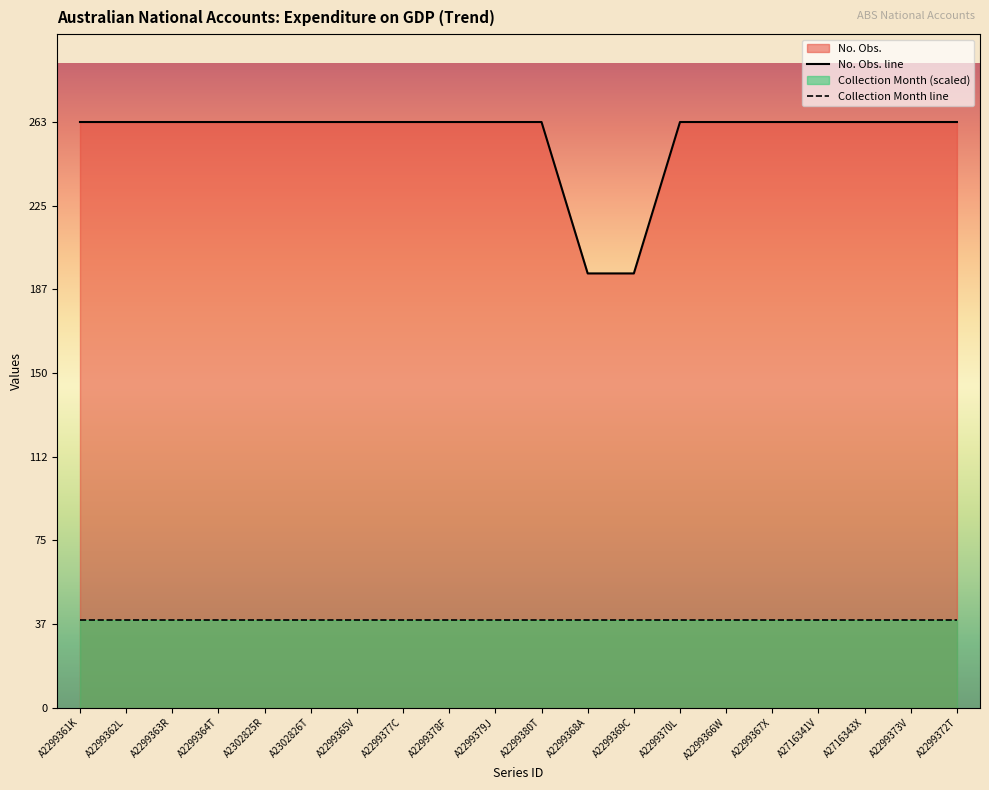

Reading left to right, extract all data points from this chart.

No. Obs. line: A2299361K=263.0	A2299362L=263.0	A2299363R=263.0	A2299364T=263.0	A2302825R=263.0	A2302826T=263.0	A2299365V=263.0	A2299377C=263.0	A2299378F=263.0	A2299379J=263.0	A2299380T=263.0	A2299368A=195.0	A2299369C=195.0	A2299370L=263.0	A2299366W=263.0	A2299367X=263.0	A2716341V=263.0	A2716343X=263.0	A2299373V=263.0	A2299372T=263.0
Collection Month line: A2299361K=39.4	A2299362L=39.4	A2299363R=39.4	A2299364T=39.4	A2302825R=39.4	A2302826T=39.4	A2299365V=39.4	A2299377C=39.4	A2299378F=39.4	A2299379J=39.4	A2299380T=39.4	A2299368A=39.4	A2299369C=39.4	A2299370L=39.4	A2299366W=39.4	A2299367X=39.4	A2716341V=39.4	A2716343X=39.4	A2299373V=39.4	A2299372T=39.4